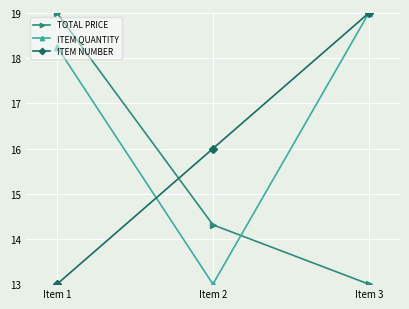

What is the value of the ITEM NUMBER point at the 2nd from the left?

16.0